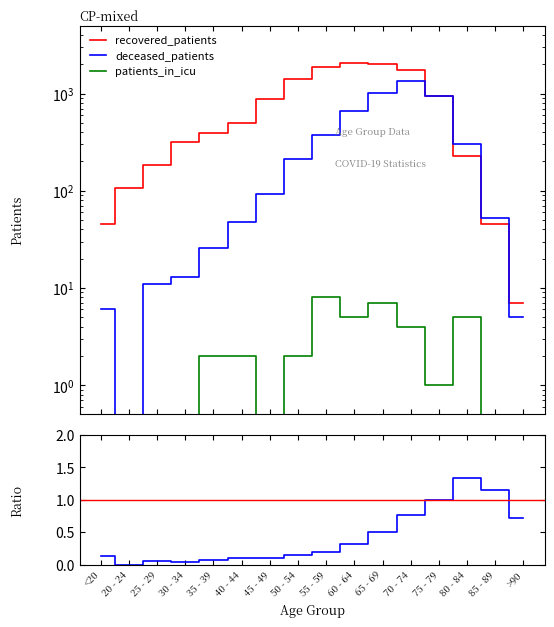

Reading left to right, what are all the values shown in this chart?

deceased_patients: 6.0	0.0	11.0	13.0	26.0	48.0	92.0	213.0	371.0	666.0	1008.0	1336.0	943.0	304.0	53.0	5.0
recovered_patients: 46.0	108.0	182.0	316.0	397.0	501.0	888.0	1397.0	1883.0	2058.0	2014.0	1755.0	939.0	228.0	46.0	7.0
patients_in_icu: 0.1	0.1	0.1	0.1	2.0	2.0	0.1	2.0	8.0	5.0	7.0	4.0	1.0	5.0	0.1	0.1